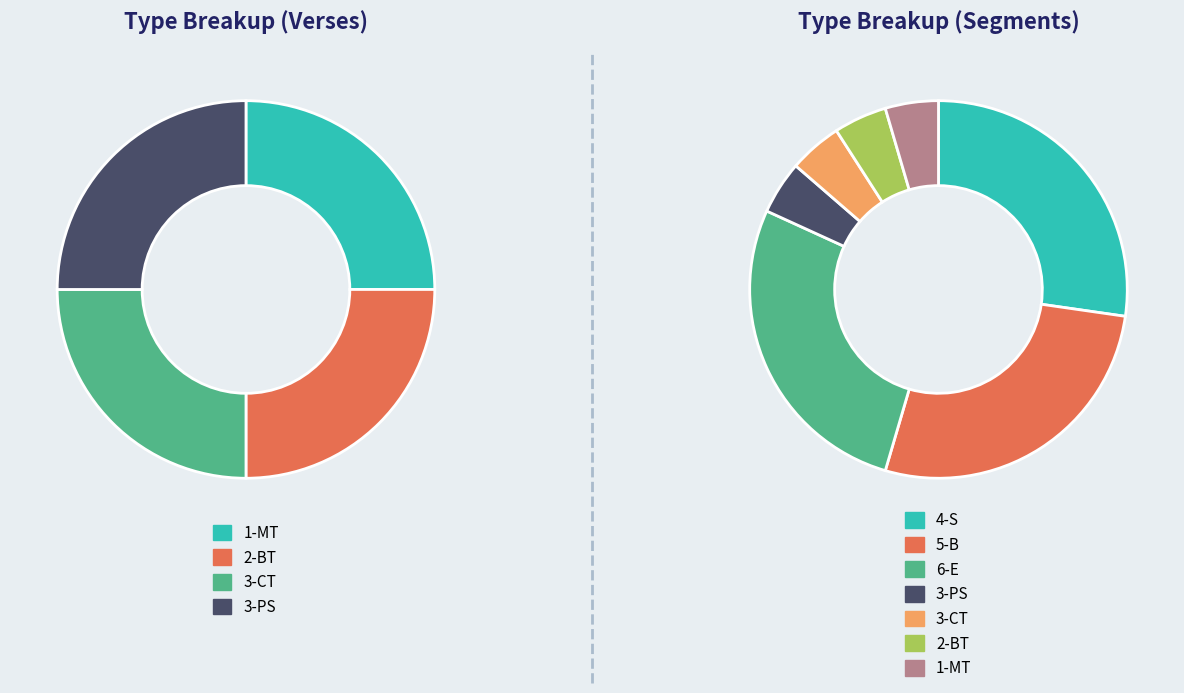

What percentage is the 1-MT slice, to the nearest percent?

5%